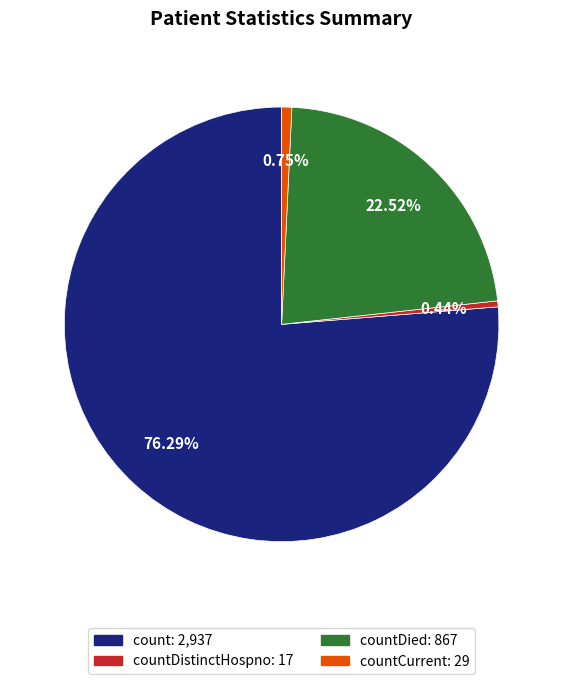

What is the majority slice?

count: 2,937